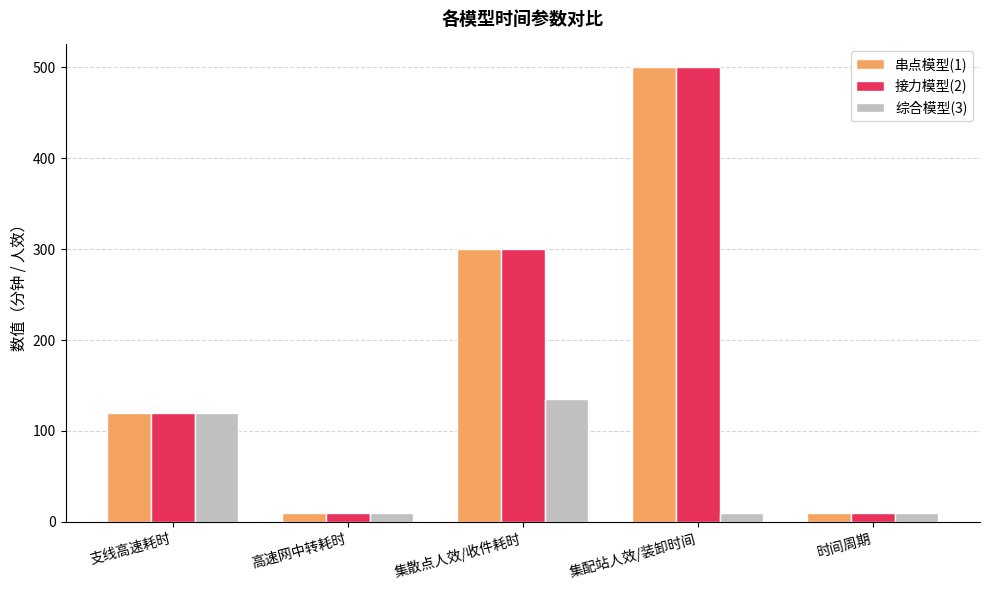

What is the total value across all series at 高速网中转耗时?

30